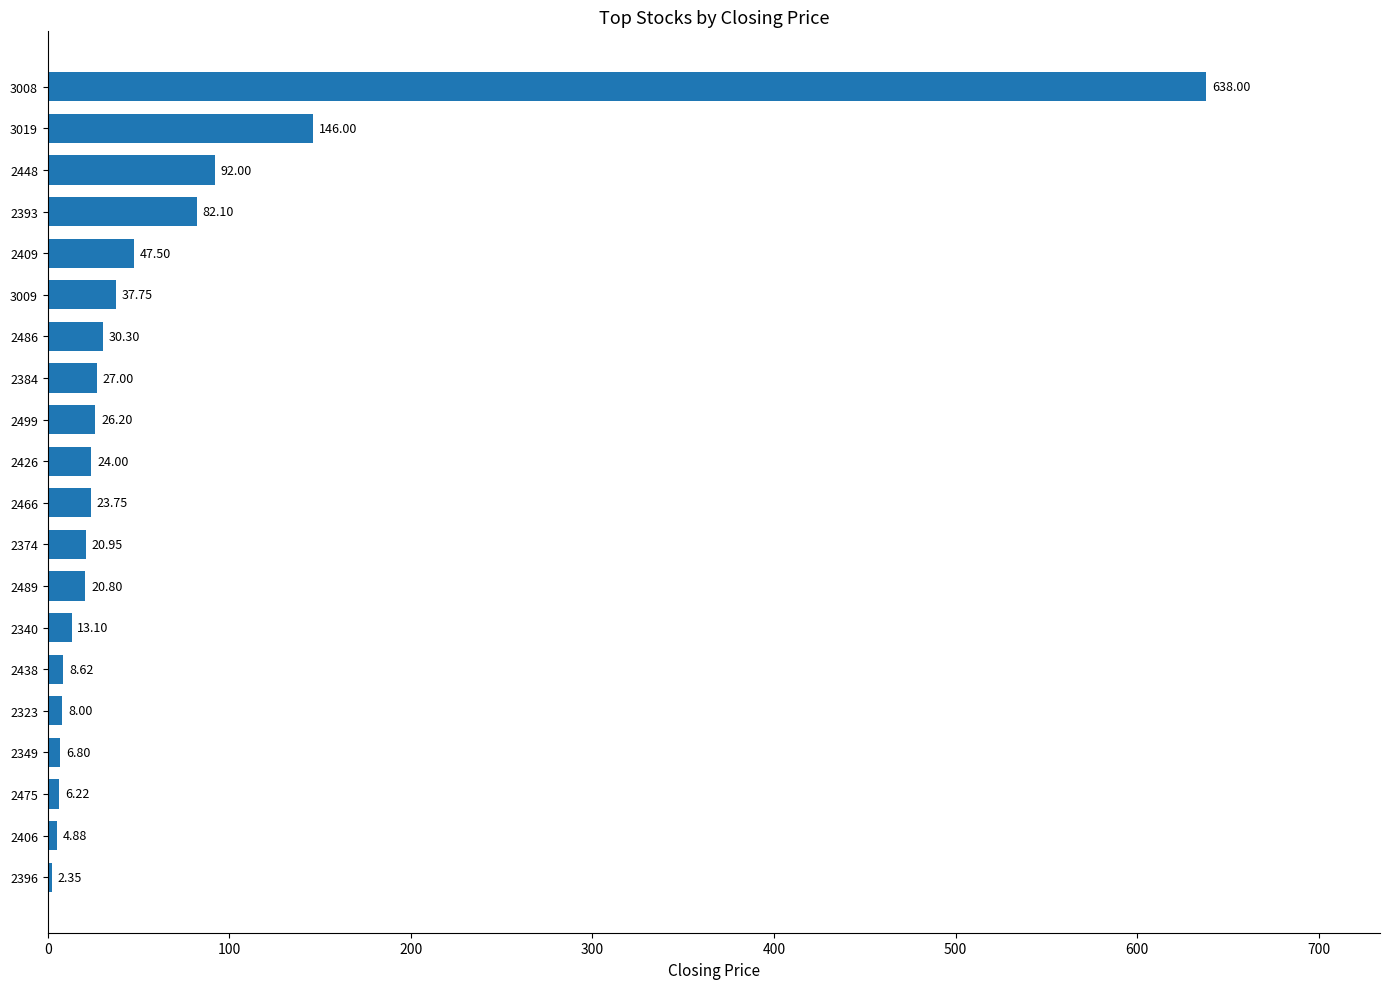

Rank the categories by value from highest to lowest.

3008, 3019, 2448, 2393, 2409, 3009, 2486, 2384, 2499, 2426, 2466, 2374, 2489, 2340, 2438, 2323, 2349, 2475, 2406, 2396